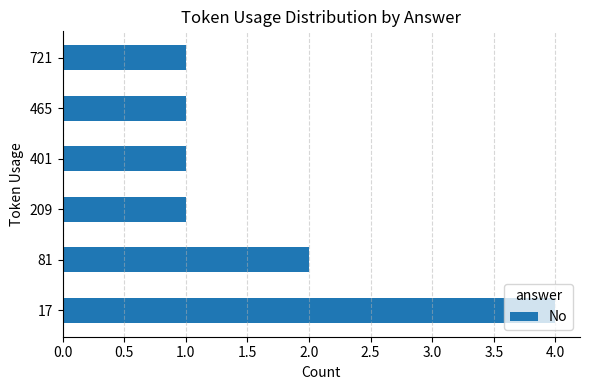

What is the greatest value displayed?

4